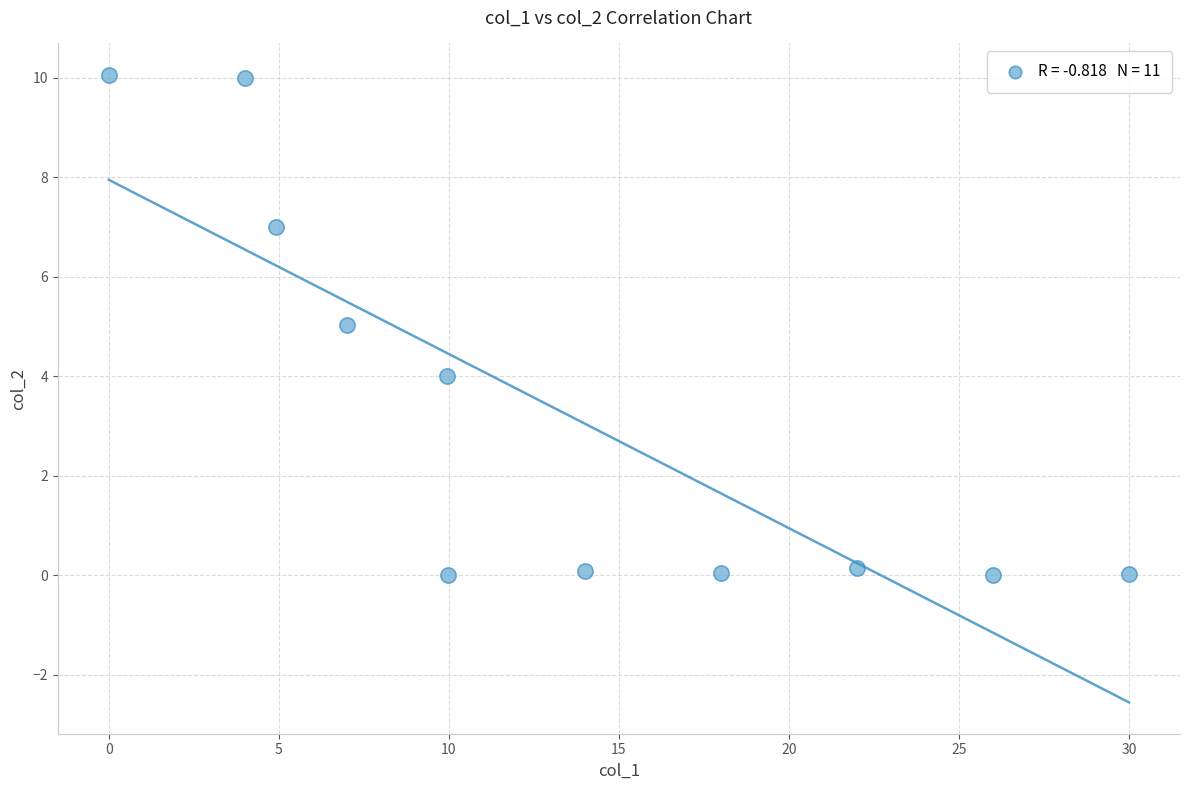

What is the range of X values (max minus min)?

30.0